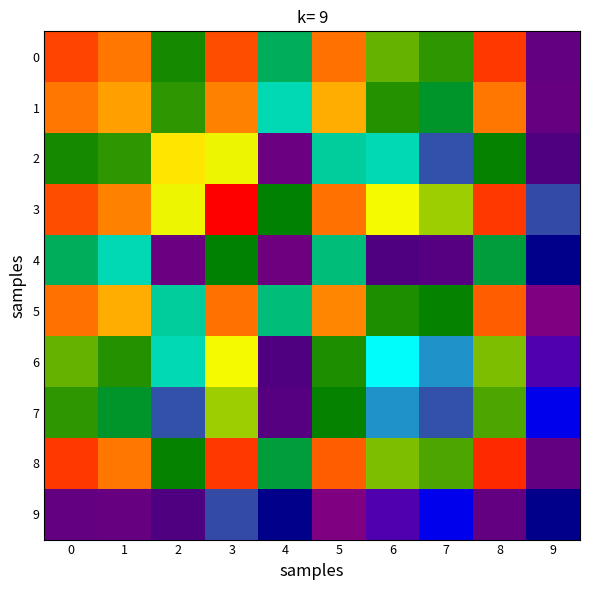

Which series changed the most between 5 and 6?

5